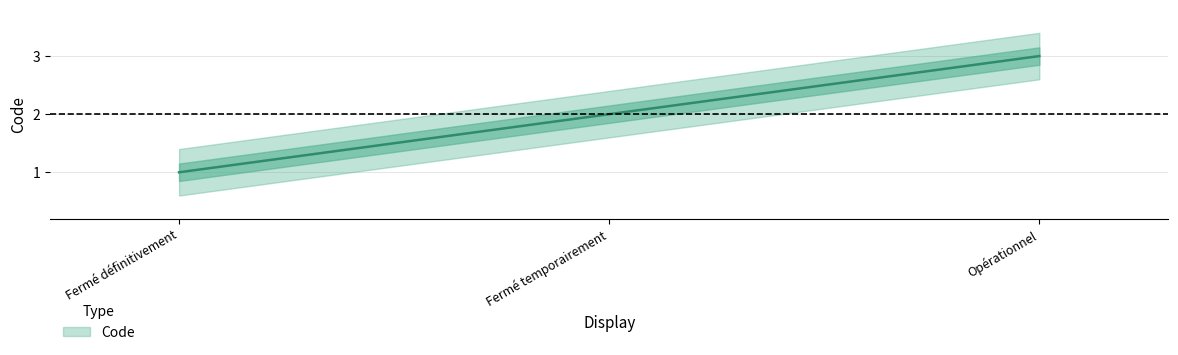

Is this an area chart (filled region under the line)?

No